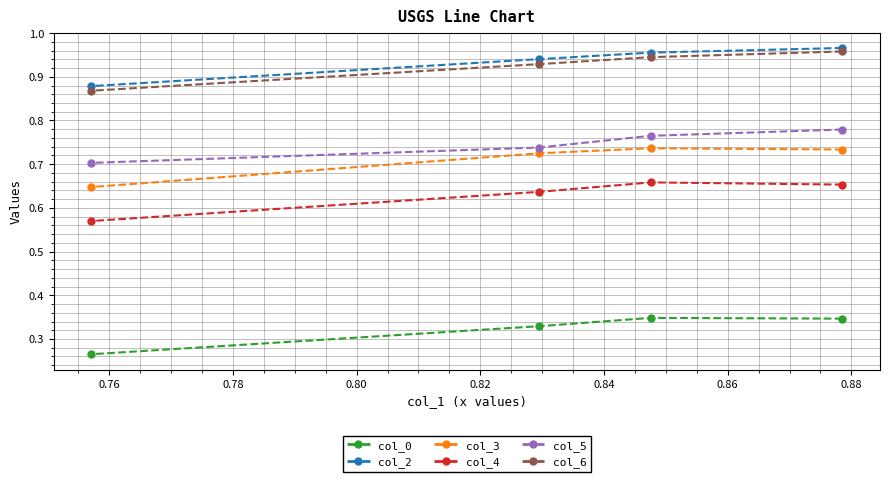

True or false: col_2 has more than 0 points higher than both neighbors.

False